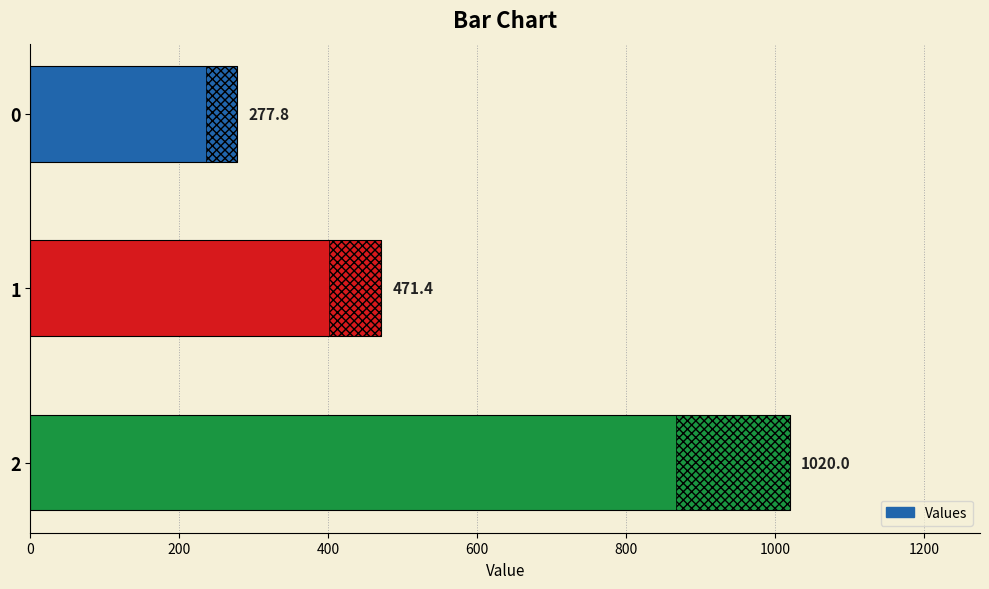

True or false: the data shows 306.8 at 2.

False